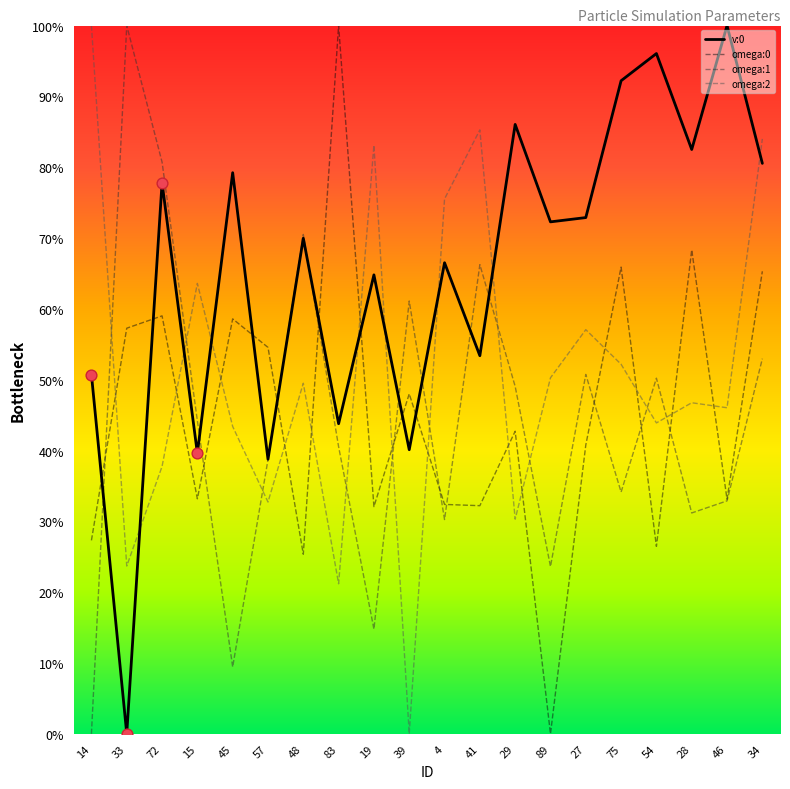

At how many categories does at least one series exceed 11?

20